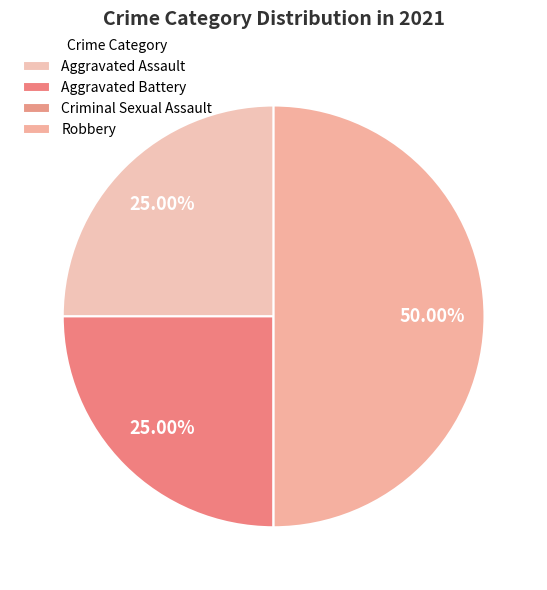

Which slice is the largest?

Robbery